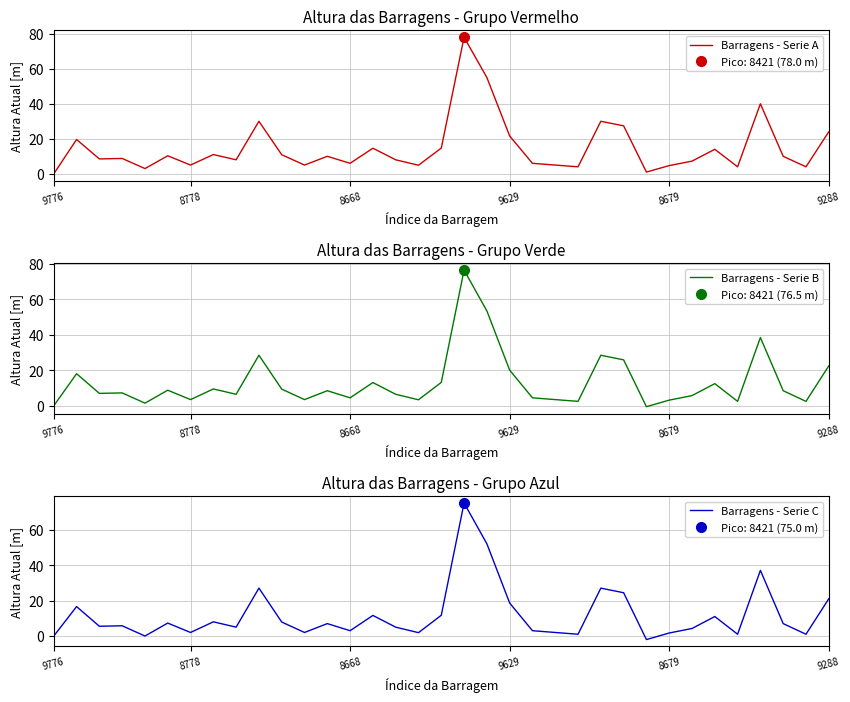

How many data points in Barragens - Serie C are above 5?

19